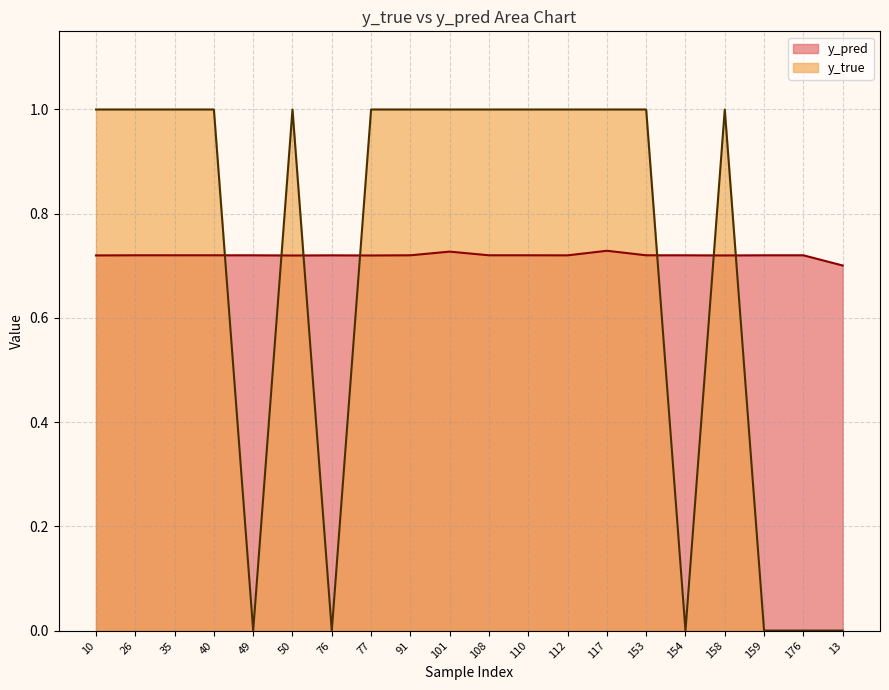

List the labels in order of y_true value, largest first.

10, 26, 35, 40, 50, 77, 91, 101, 108, 110, 112, 117, 153, 158, 49, 76, 154, 159, 176, 13